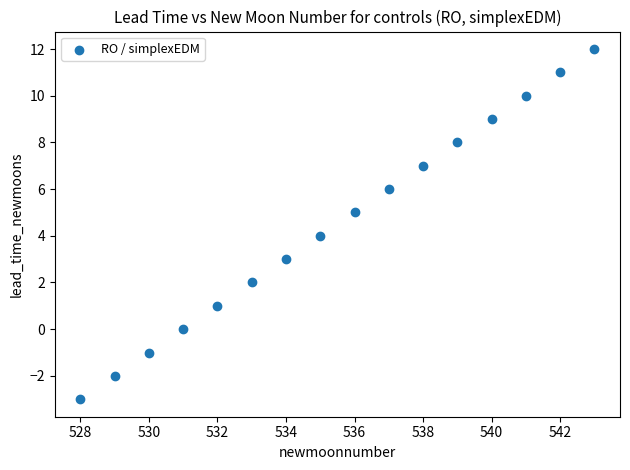

What is the range of Y values (max minus min)?

15